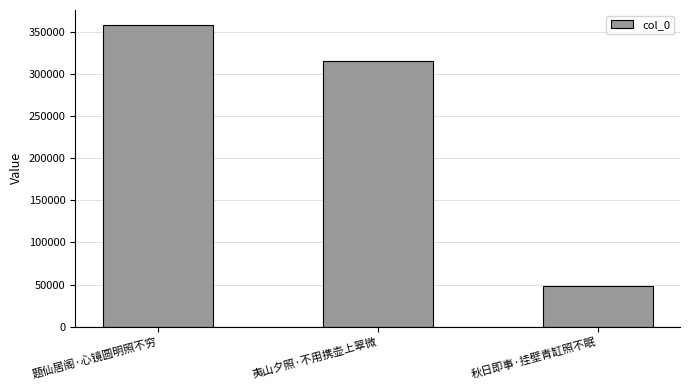

What position from the left is 题仙居阁·心镜圆明照不穷?

1